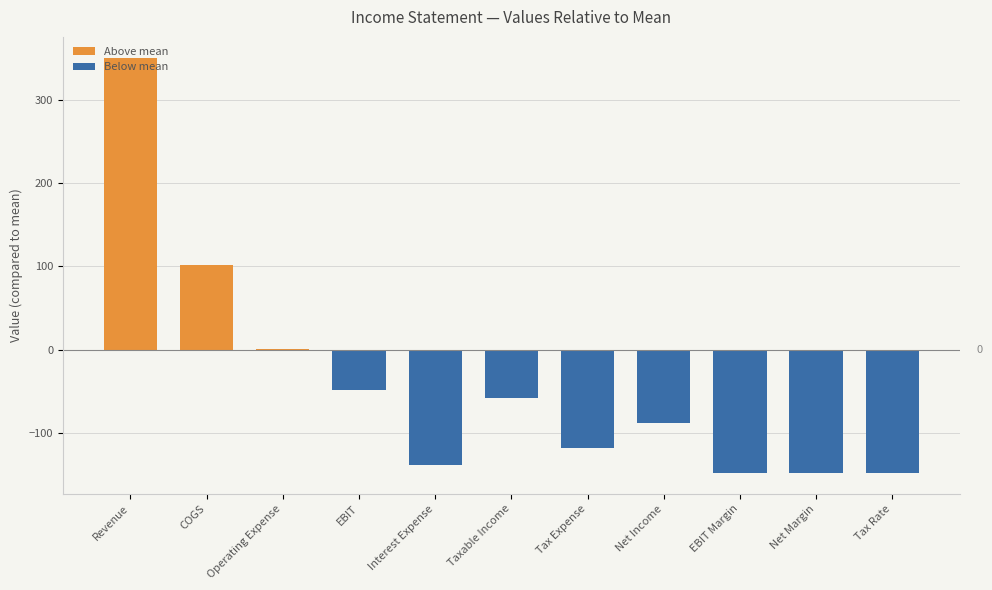

Is it true that the value at EBIT Margin is -254.8?

False